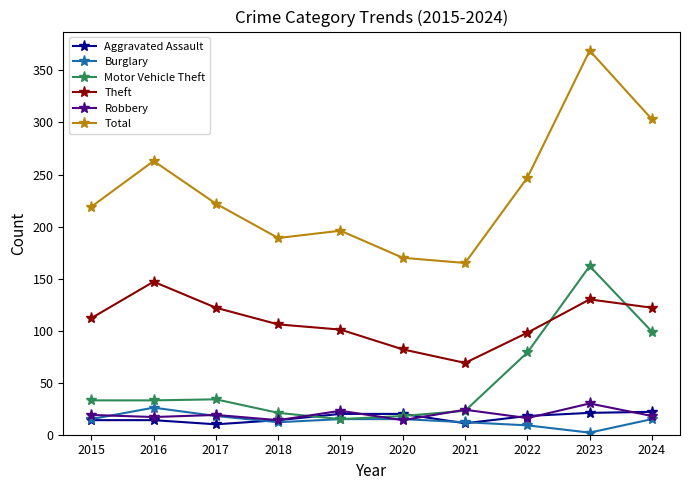

What is the minimum value shown in the chart?

2